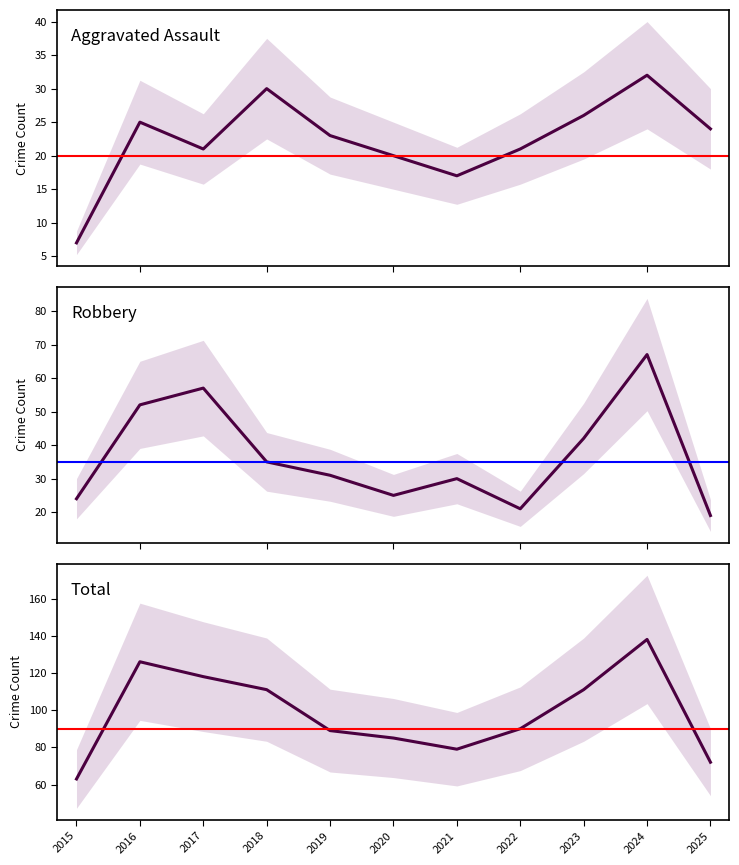

The Aggravated Assault series shows 29 at 2017. True or false?

False